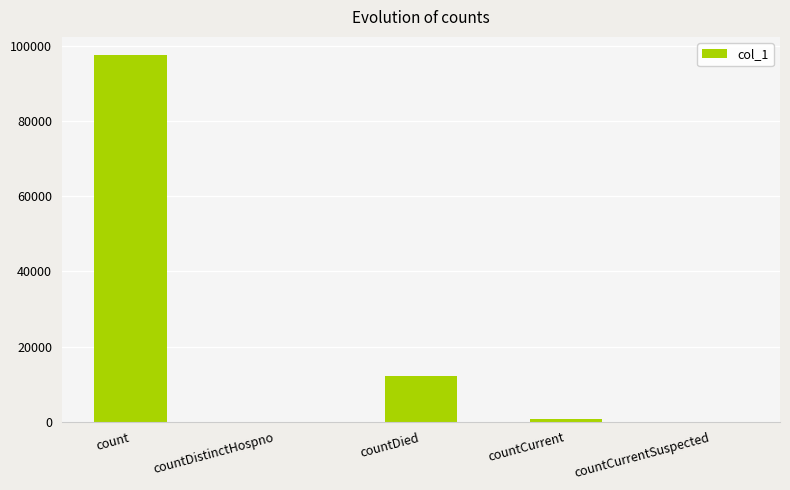

What is the change in value from countDied to countCurrent?

-11332